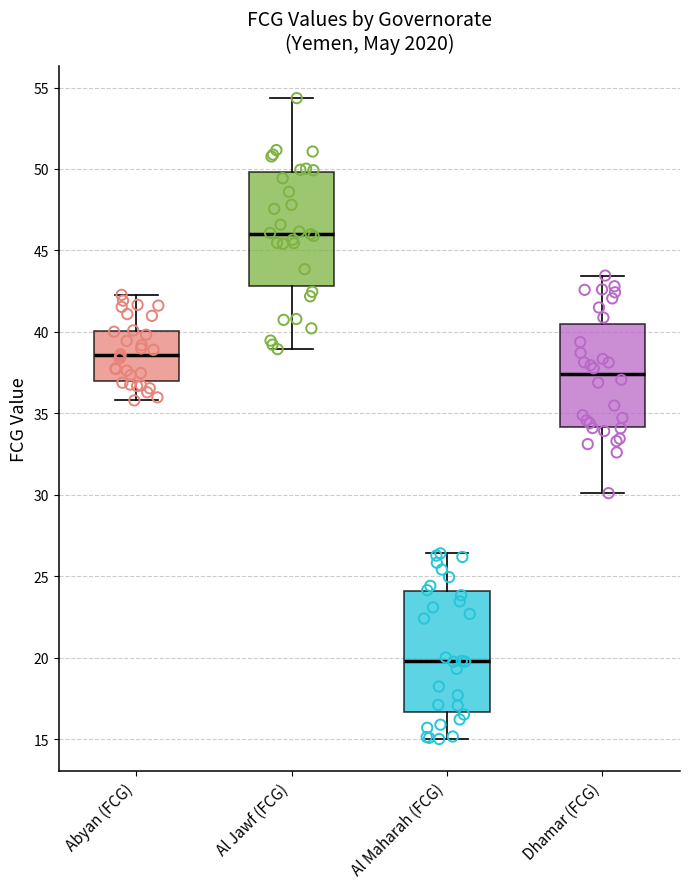

Where does the median line of the box for Al Maharah (FCG) sit on the y-axis? The values are not printed on the chart, so give them approximately, as read against the axis.

20.0